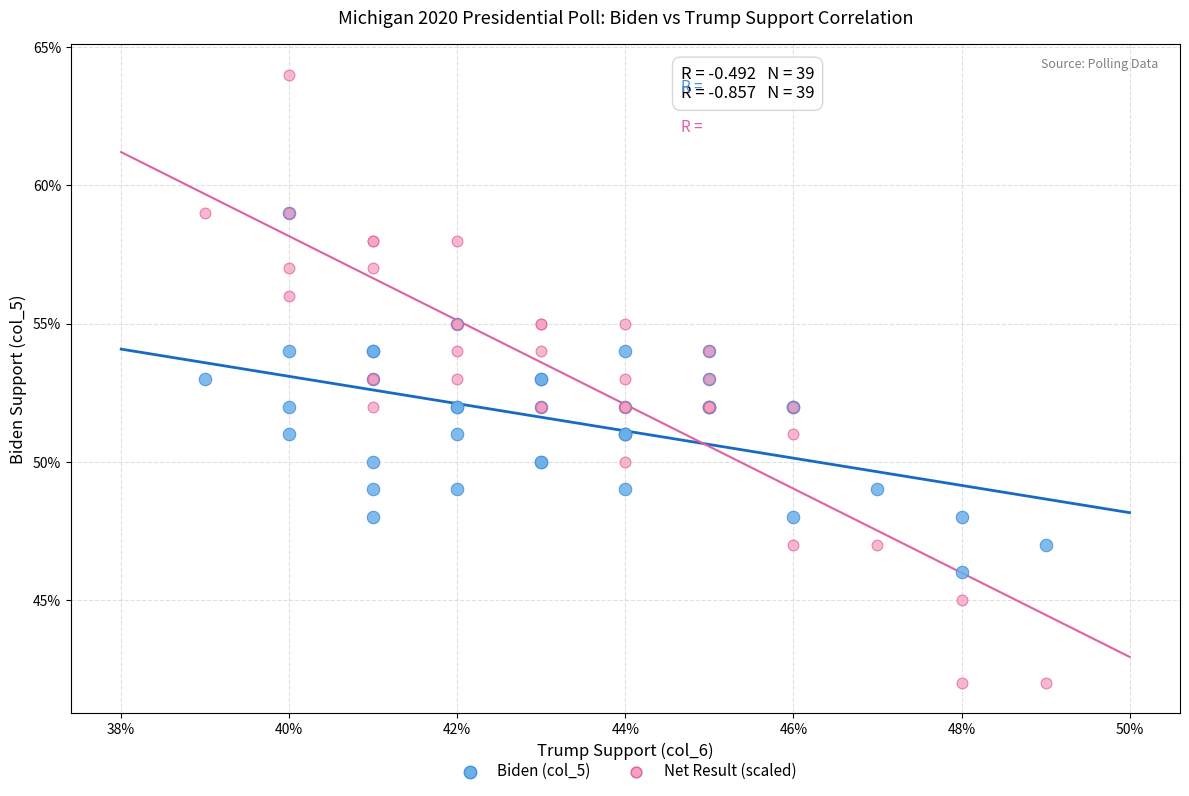

What are all the series names shown in the legend?

Biden (col_5), Net Result (scaled)